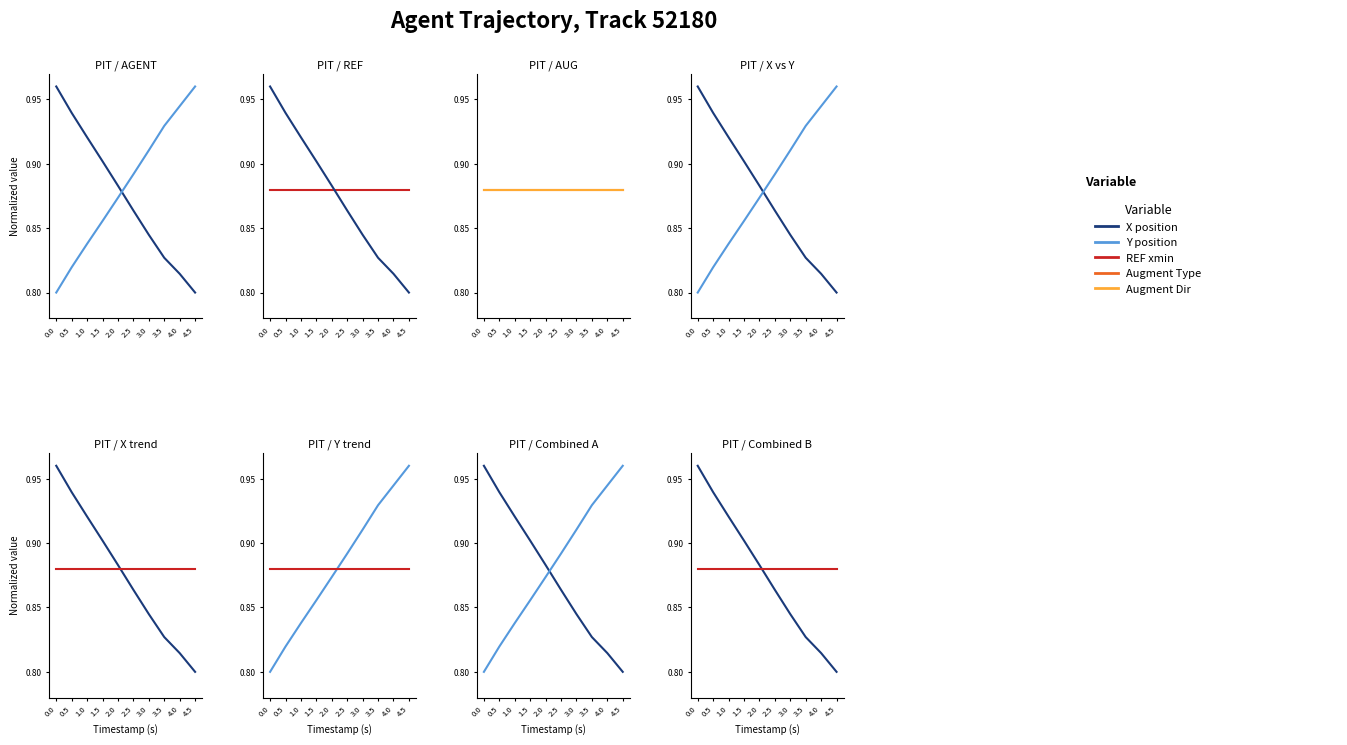

Reading right to left, what are all the values shown in this chart?

X position: 4.5=0.8	4.0=0.8	3.5=0.8	3.0=0.8	2.5=0.9	2.0=0.9	1.5=0.9	1.0=0.9	0.5=0.9	0.0=1.0
Y position: 4.5=1.0	4.0=0.9	3.5=0.9	3.0=0.9	2.5=0.9	2.0=0.9	1.5=0.9	1.0=0.8	0.5=0.8	0.0=0.8
REF xmin: 4.5=0.9	4.0=0.9	3.5=0.9	3.0=0.9	2.5=0.9	2.0=0.9	1.5=0.9	1.0=0.9	0.5=0.9	0.0=0.9
Augment Type: 4.5=0.9	4.0=0.9	3.5=0.9	3.0=0.9	2.5=0.9	2.0=0.9	1.5=0.9	1.0=0.9	0.5=0.9	0.0=0.9
Augment Dir: 4.5=0.9	4.0=0.9	3.5=0.9	3.0=0.9	2.5=0.9	2.0=0.9	1.5=0.9	1.0=0.9	0.5=0.9	0.0=0.9